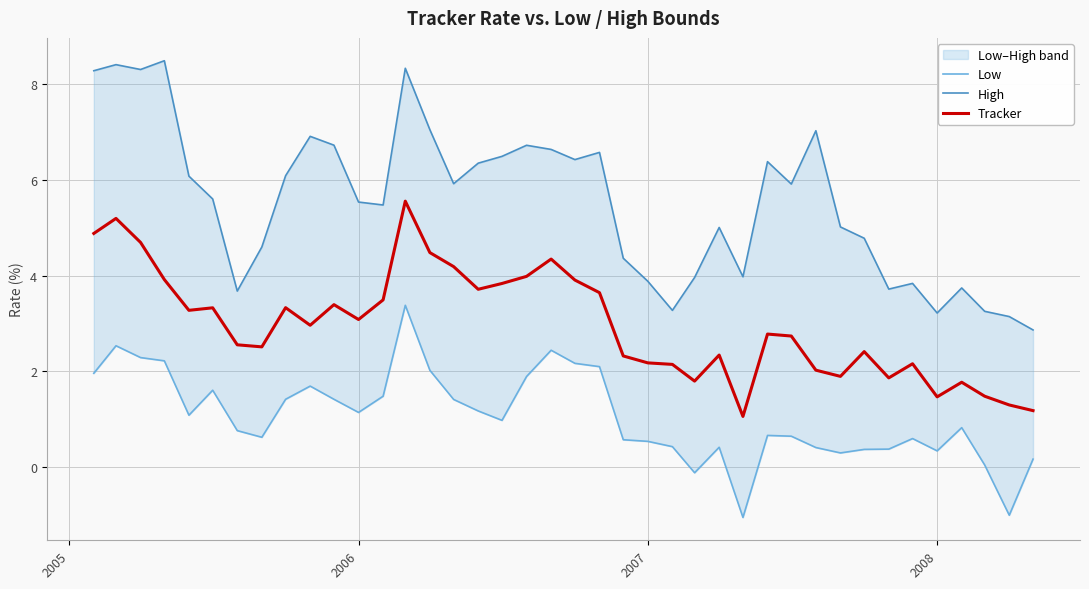

What is the lowest value of the Tracker series?

1.1